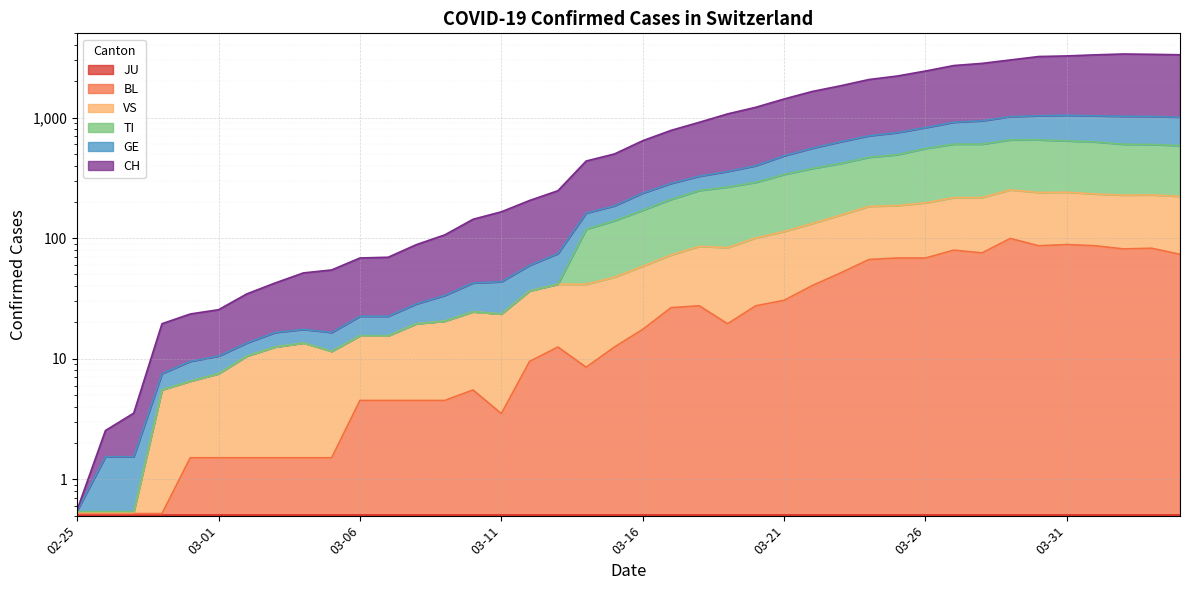

True or false: BL and VS intersect in this chart.

False